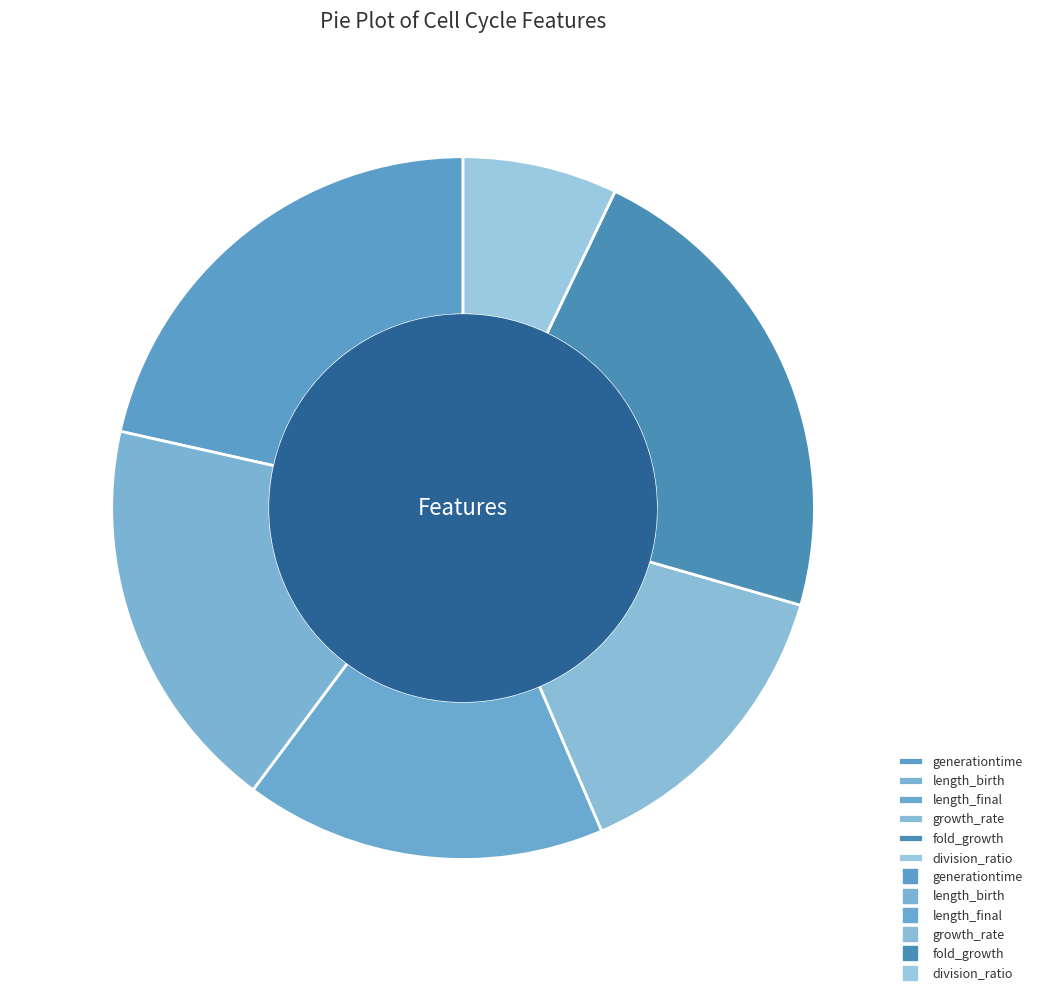

Count the number of slices in the pie.

6